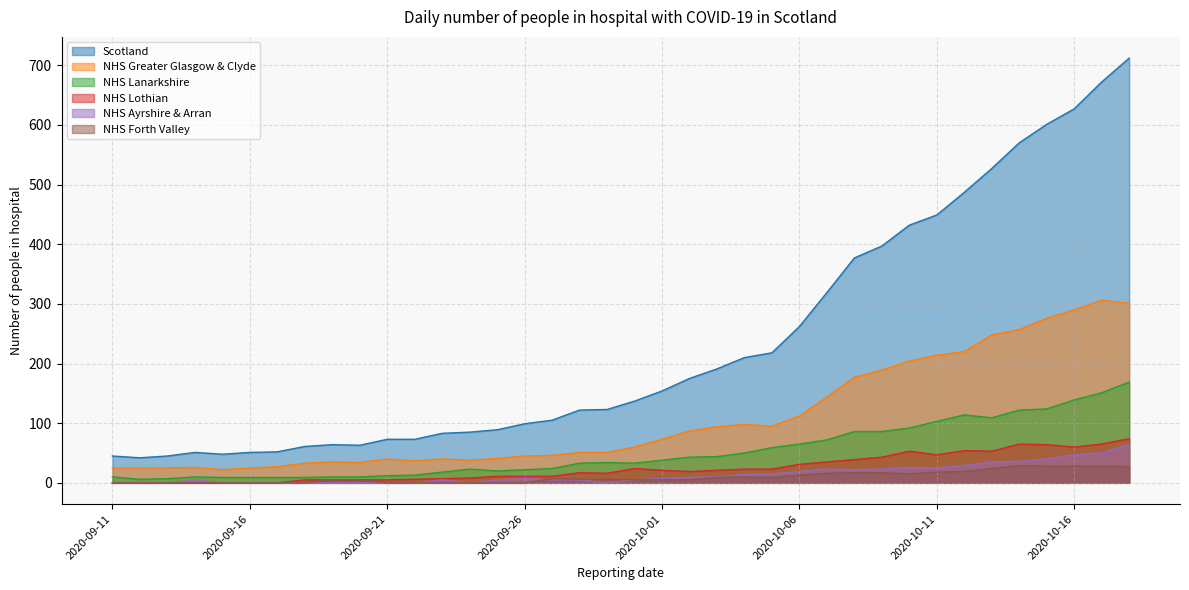

True or false: NHS Greater Glasgow & Clyde and Scotland intersect in this chart.

False